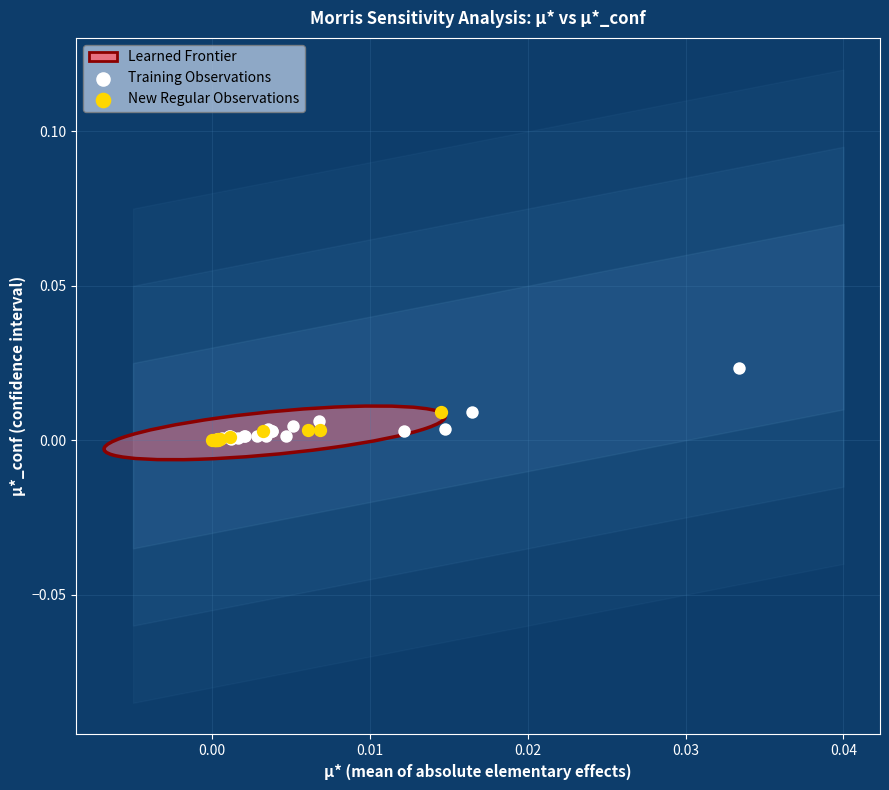

Which series has the widest spread of Y values?

Training Observations